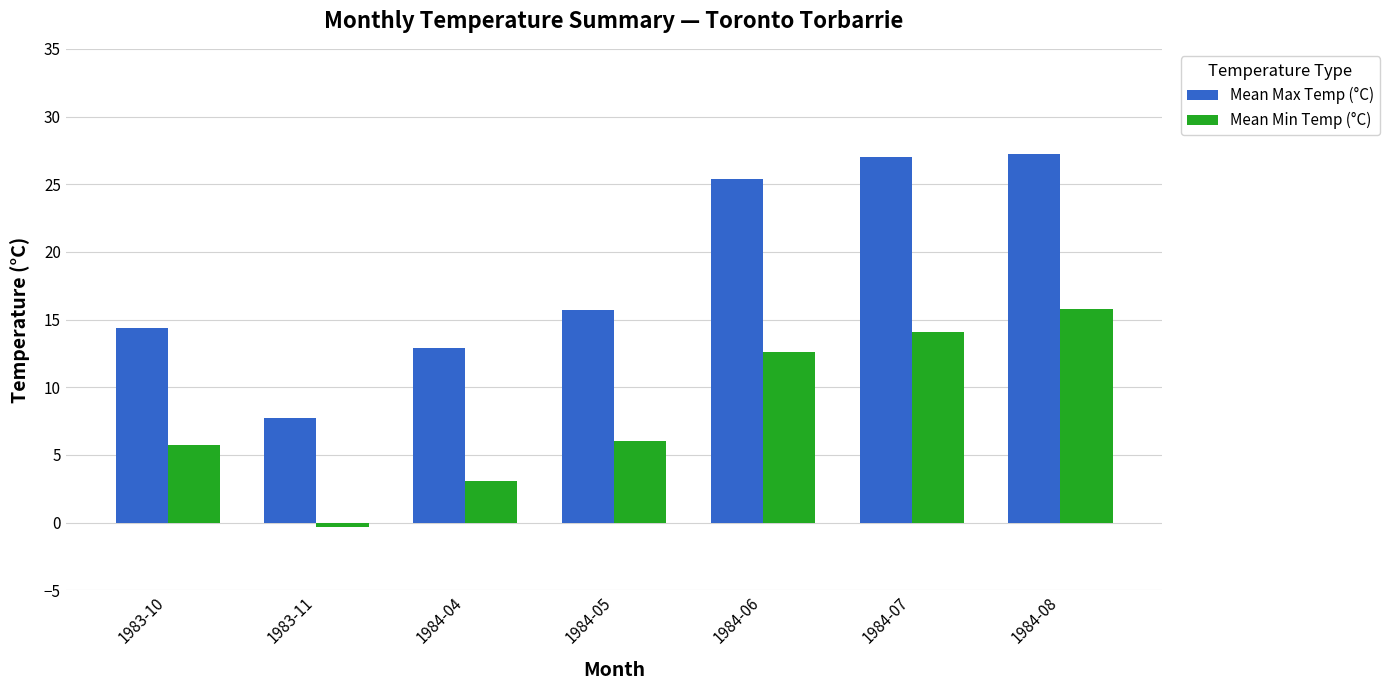

Rank the series by their average value, from highest to lowest.

Mean Max Temp (°C), Mean Min Temp (°C)